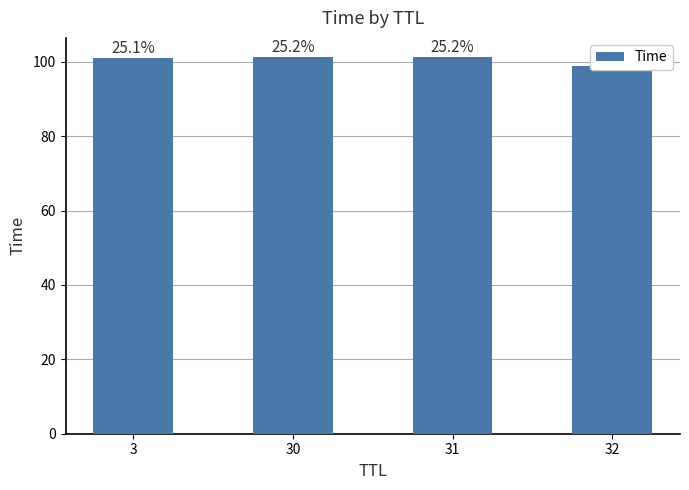

At which label does the data first exceed 101?

3